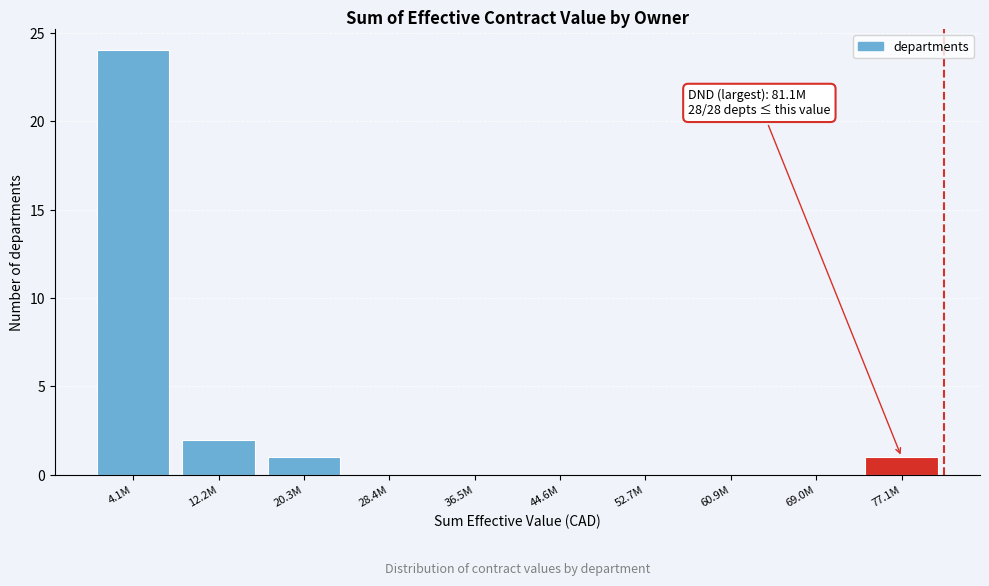

Reading left to right, extract all data points from this chart.

4.1M=24	12.2M=2	20.3M=1	28.4M=0	36.5M=0	44.6M=0	52.7M=0	60.9M=0	69.0M=0	77.1M=1